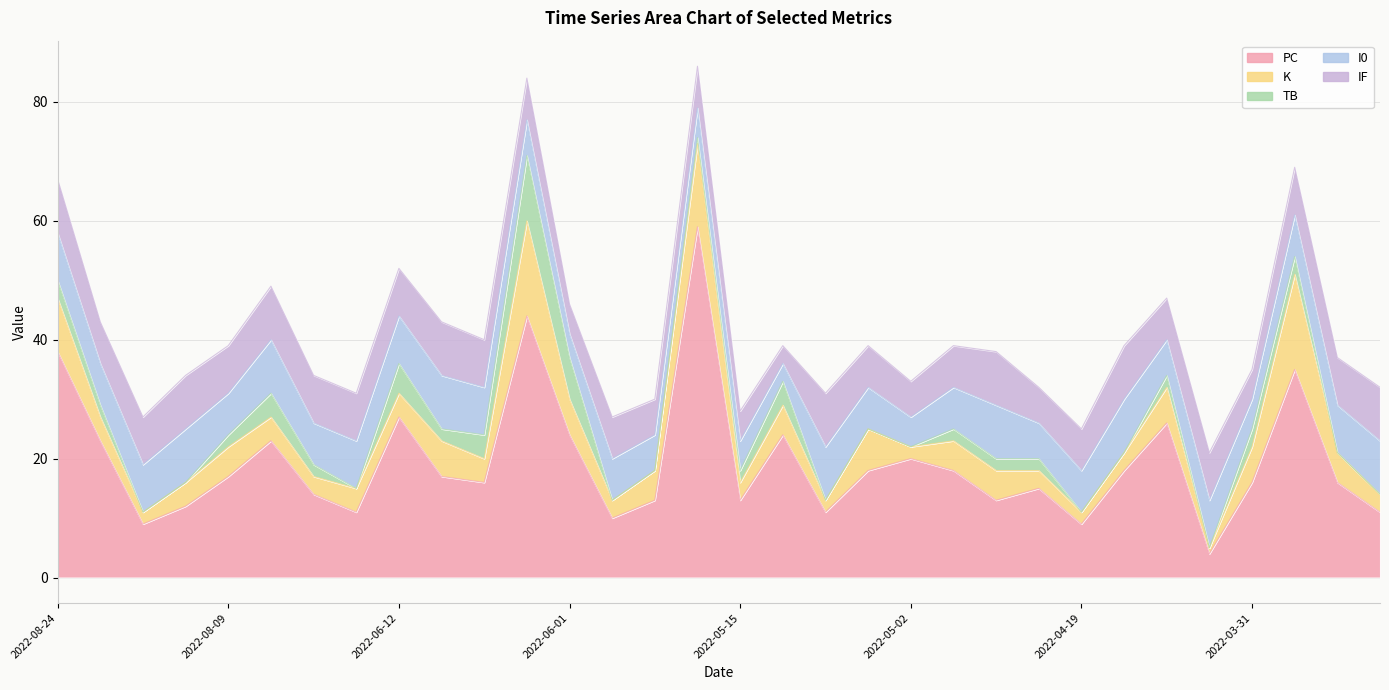

What position from the left is 2022-08-13?

3